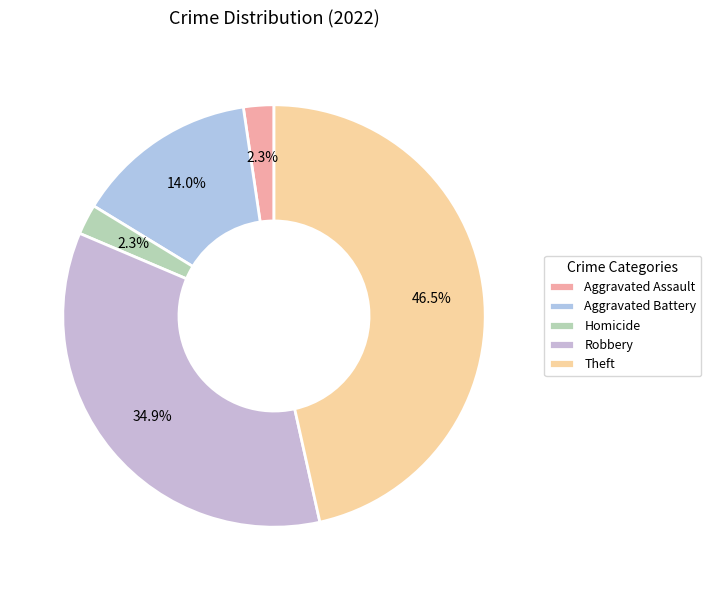

Is there a majority slice in this chart?

No